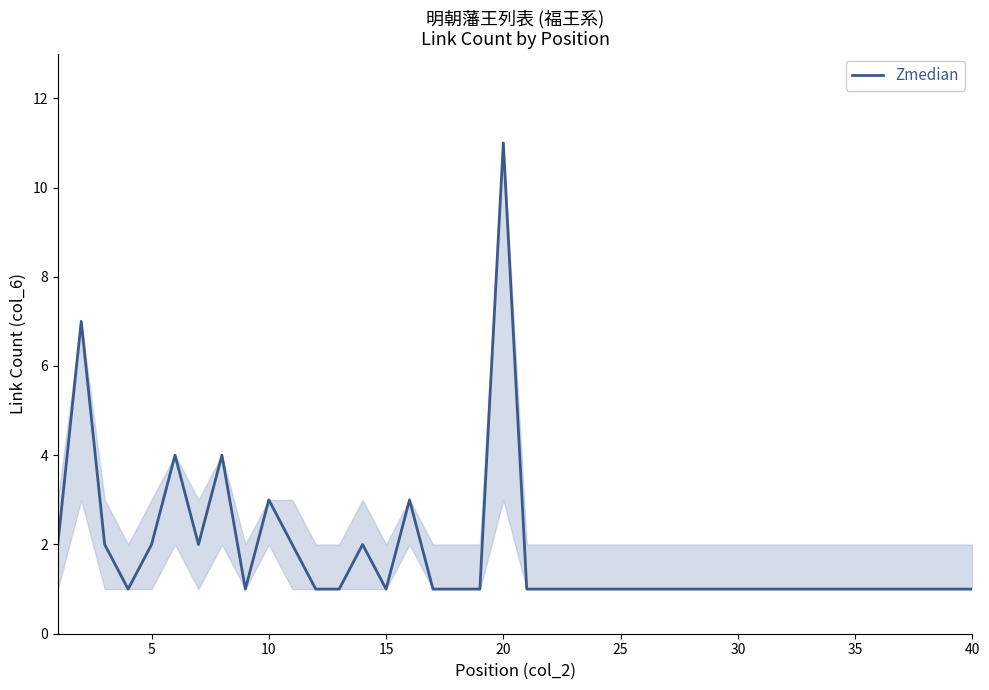

How many values are between 1 and 2?

34